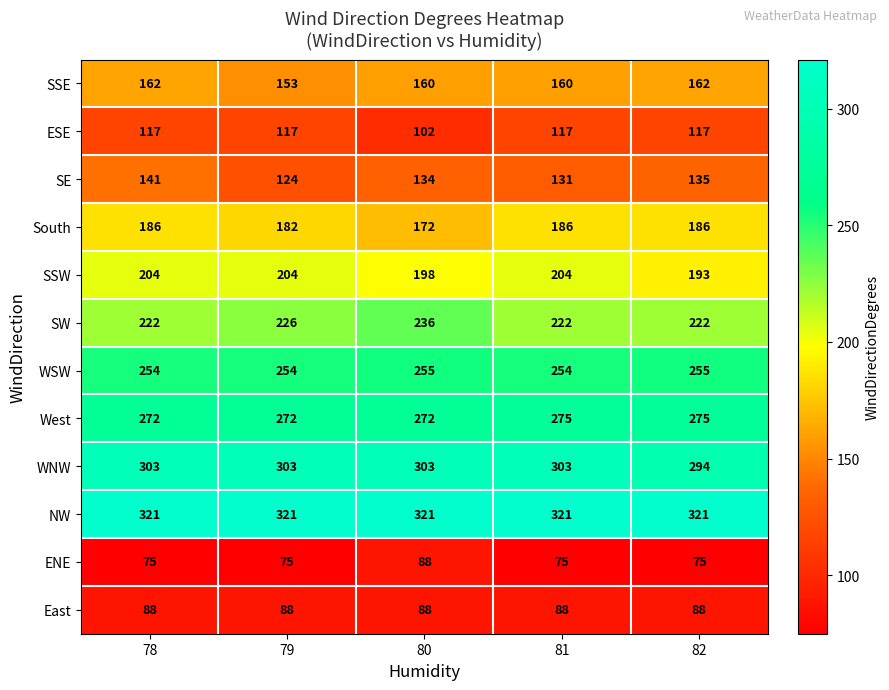

Between 81 and 82, which series saw the biggest shift?

SSW